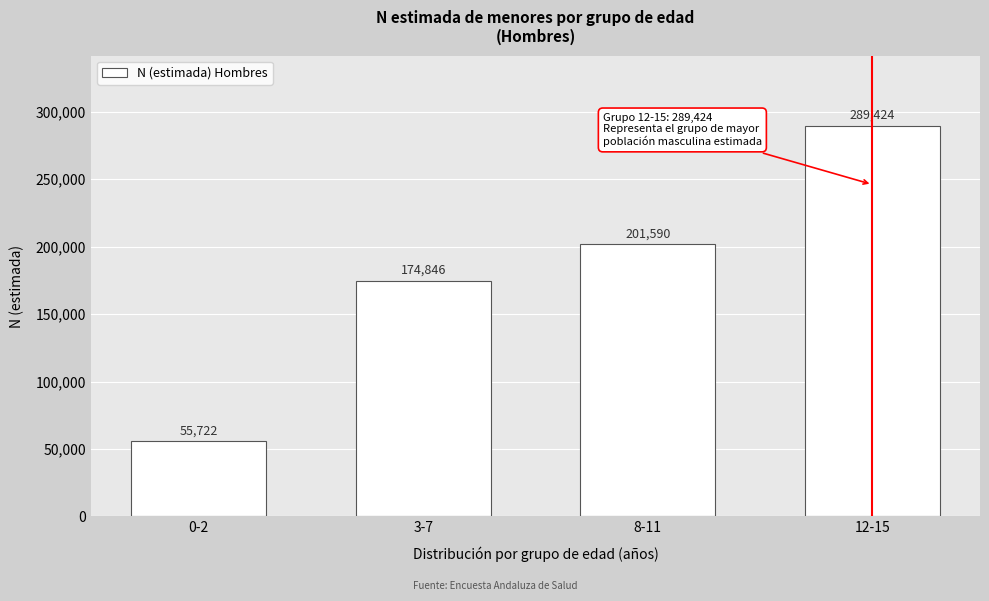

Reading left to right, what are all the values shown in this chart?

55722	174846	201590	289424